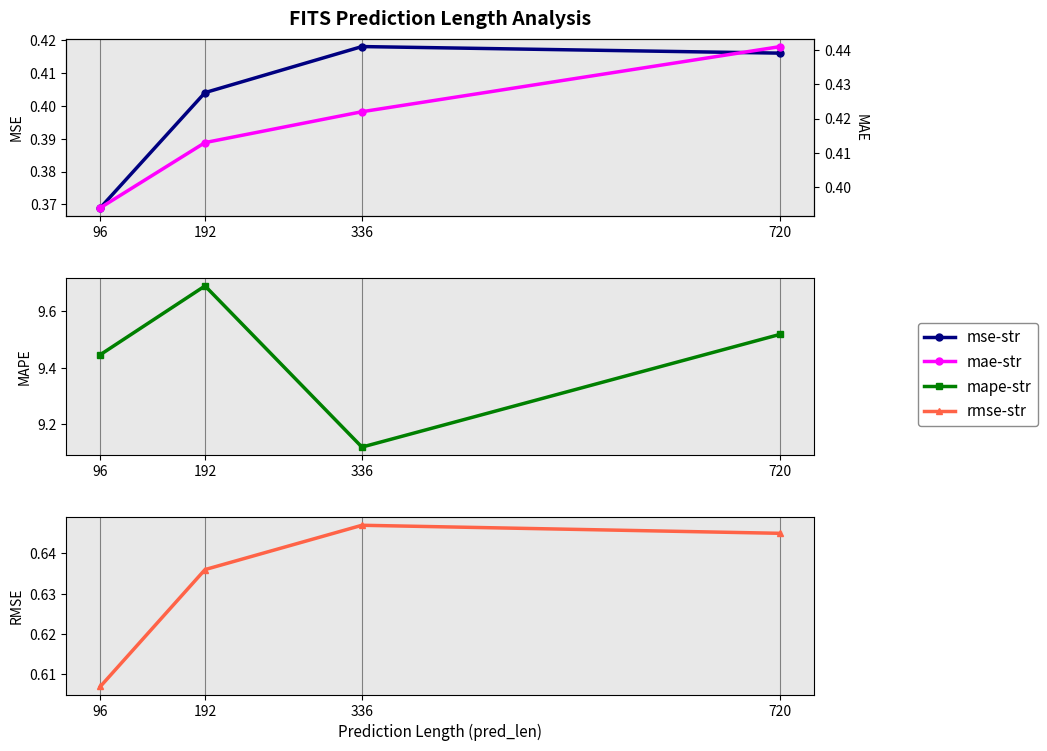

In rmse-str, how many points are higher than both neighbors (excluding endpoints)?

1